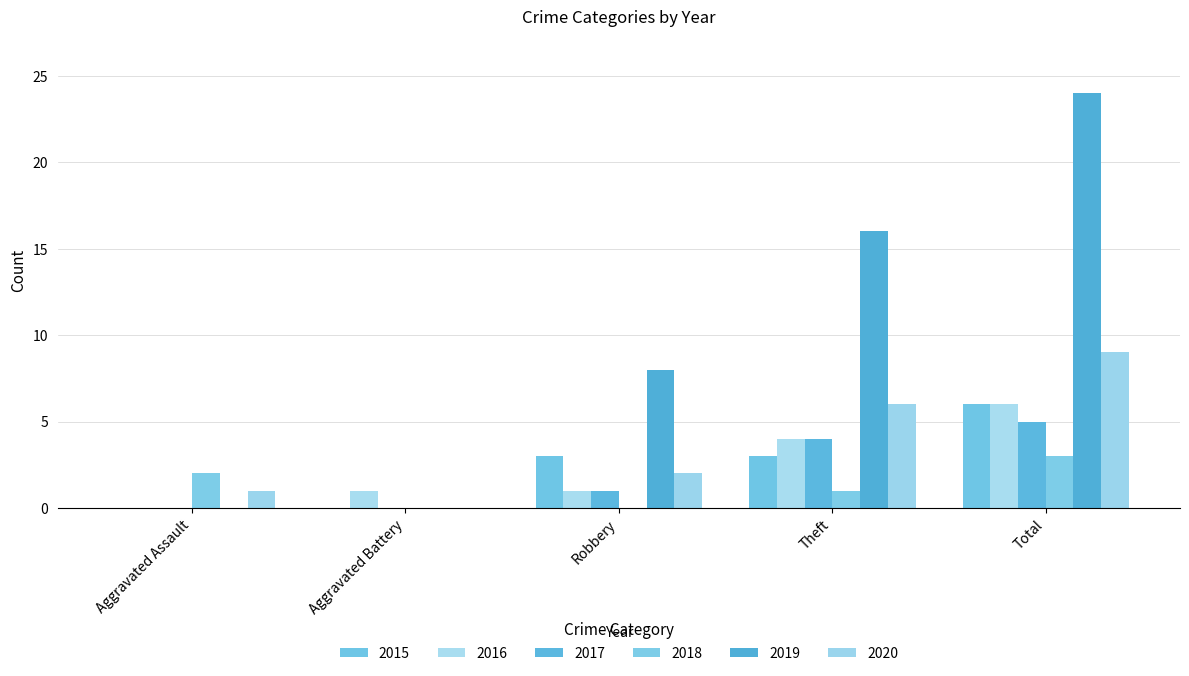

What is the label of the 2nd bar from the right?

Theft